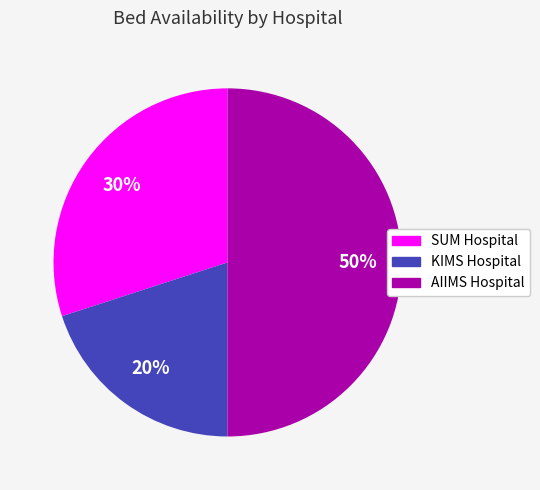

To the nearest percent, what is the average slice percentage?

33%